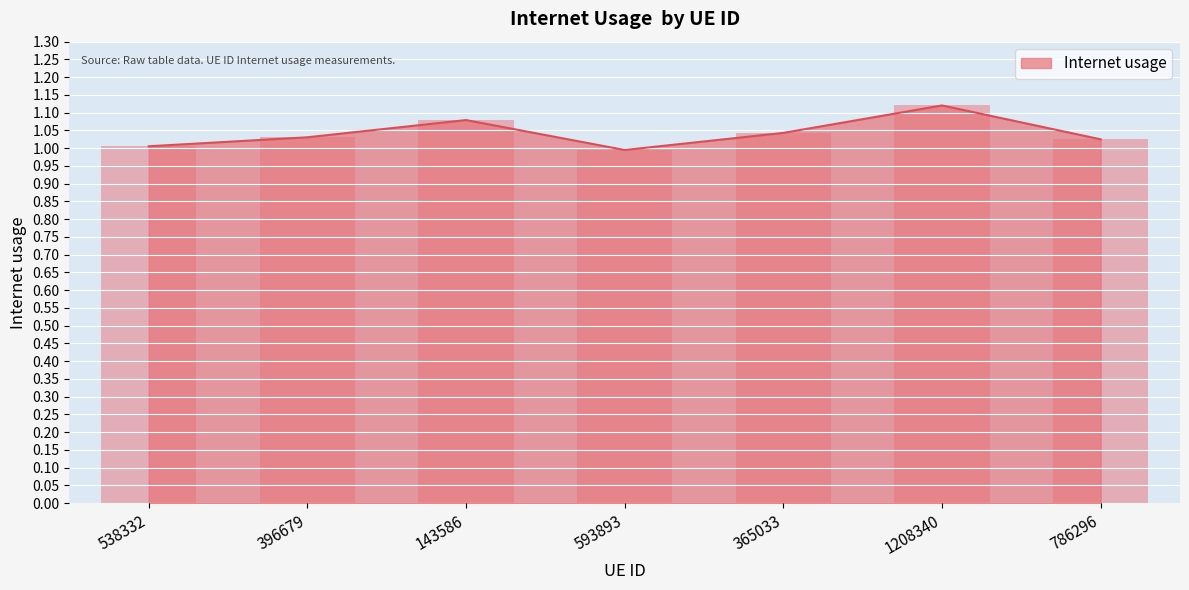

What is the average value?

1.0